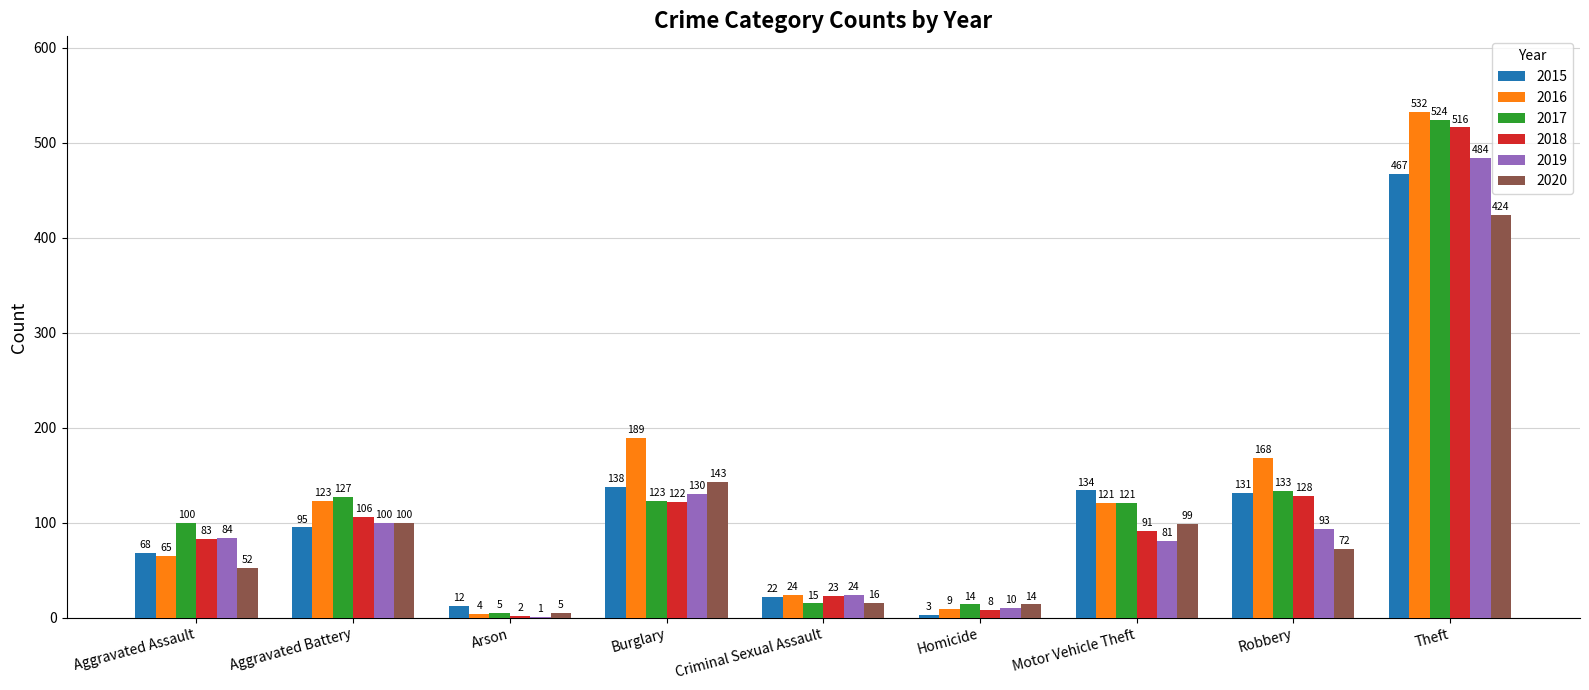

Is it true that 2016 equals 25 at Aggravated Battery?

False